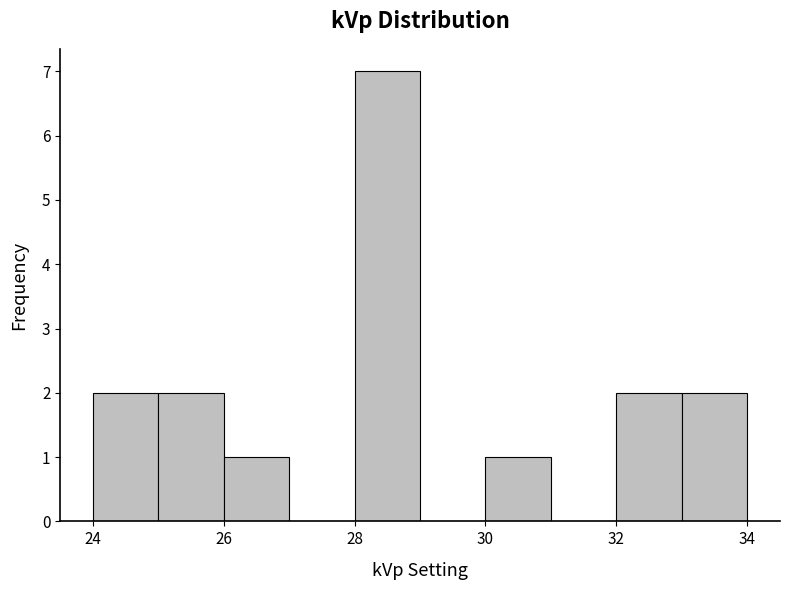

What is the height of the bar covering 26 to 27 on the x-axis? The values are not printed on the chart, so give them approximately, as read against the axis.

1